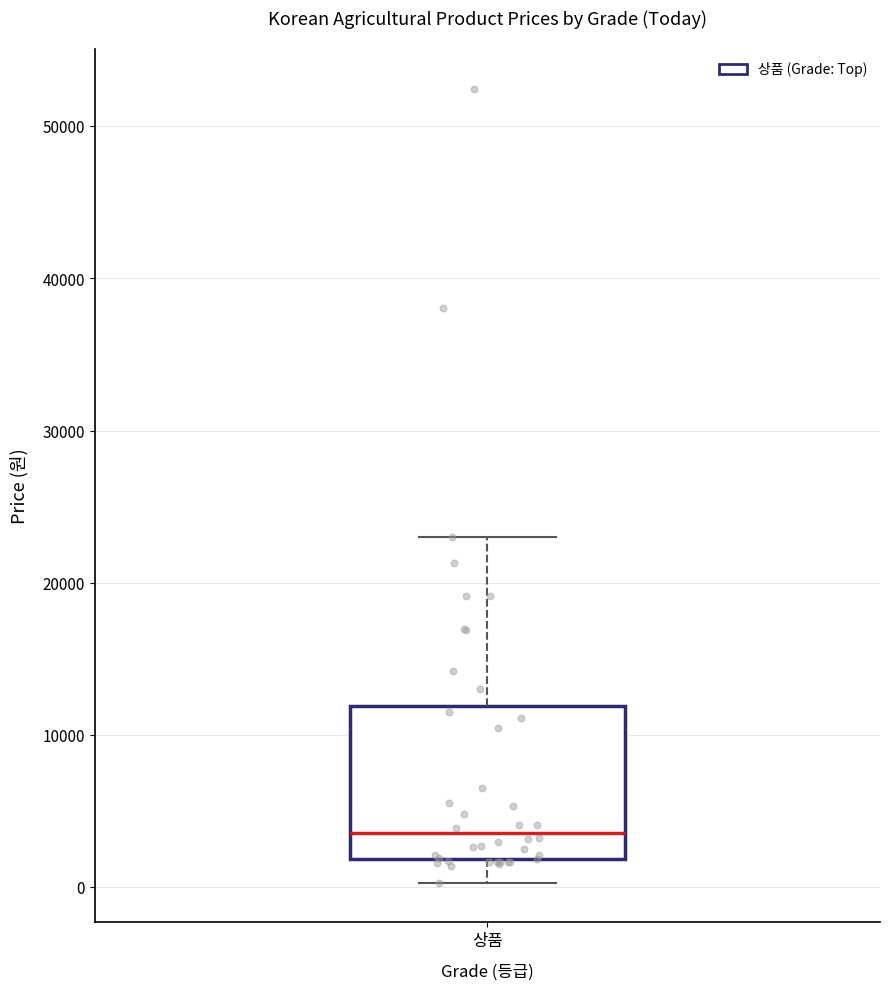

Transcribe this box plot: give where the median line is, the range the box spans, and where the two whiskers end, as read against the y-axis. The values are not printed on the chart, so give them approximately, as read against the axis.

median 4000, box 2000 to 12000, whiskers 0 to 23000